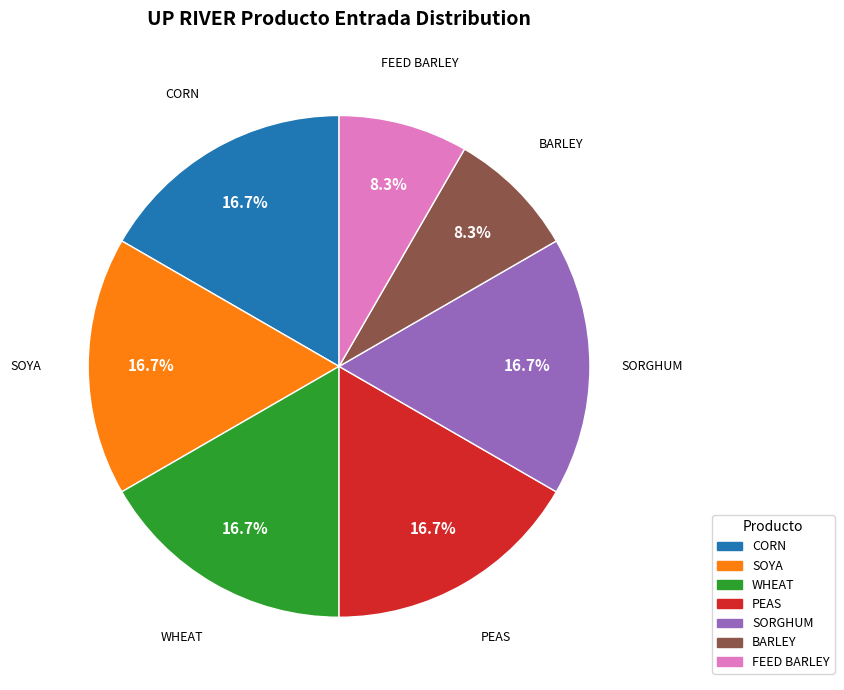

To the nearest percent, what is the combined percentage of BARLEY and FEED BARLEY?

17%